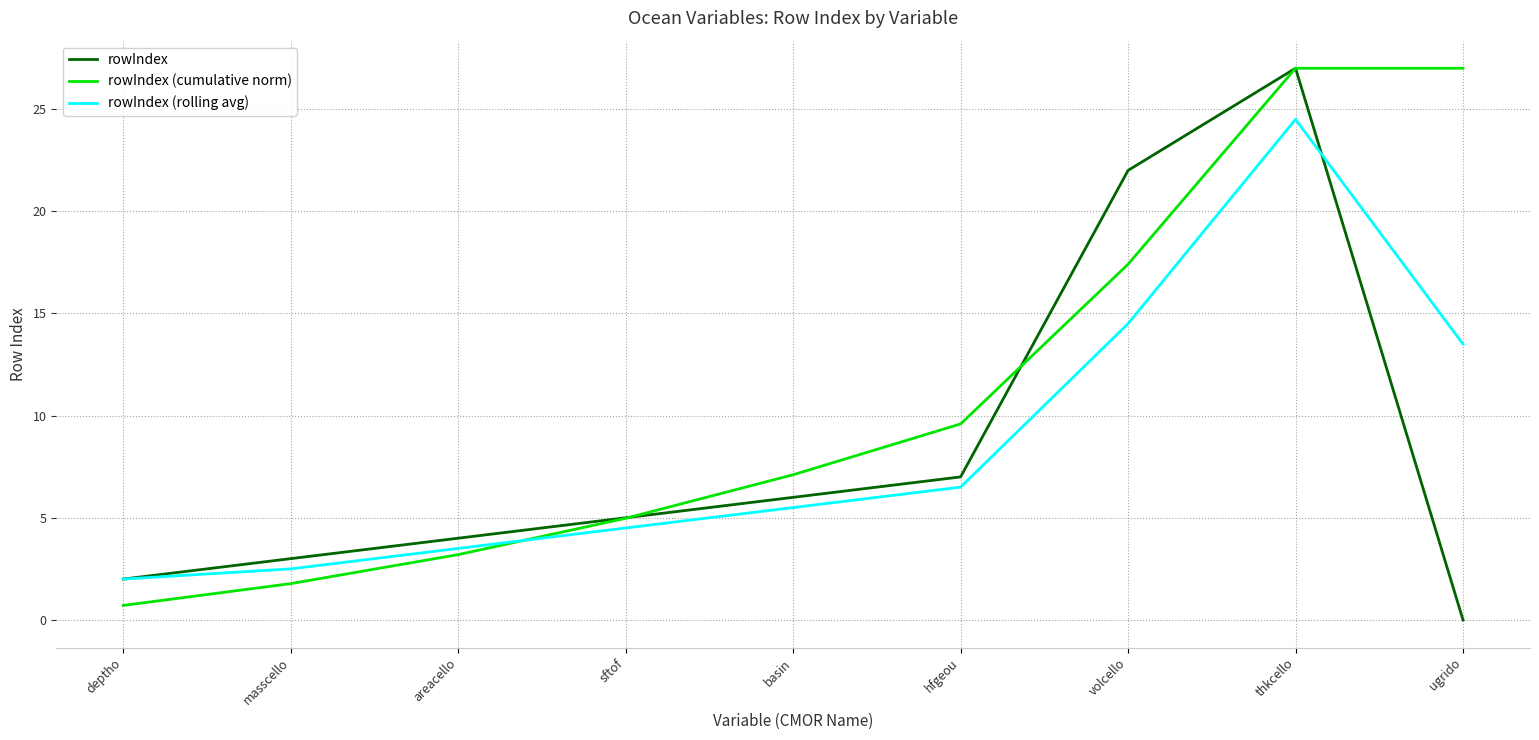

What is the highest value of the rowIndex (rolling avg) series?

24.5